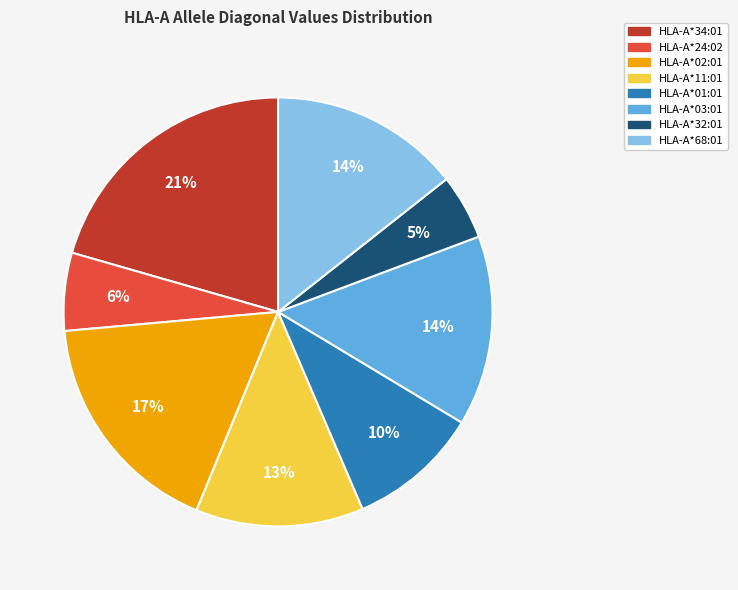

The HLA-A*03:01 slice represents 4% of the pie. True or false?

False